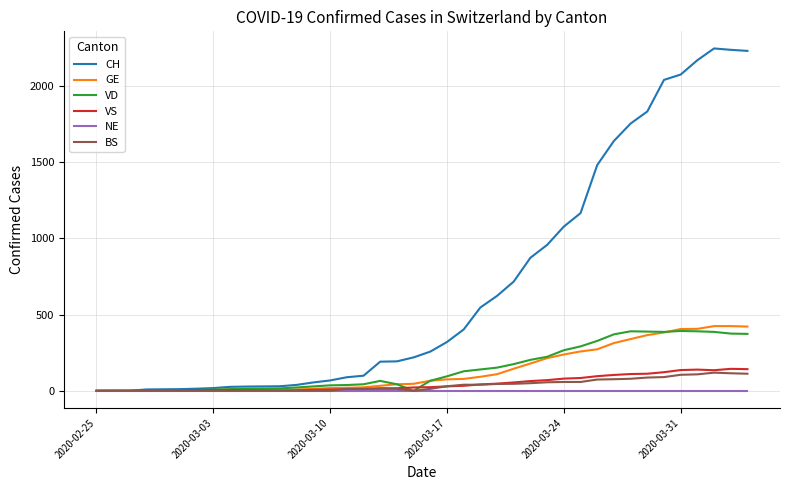

Which series has the largest total across all categories?

CH